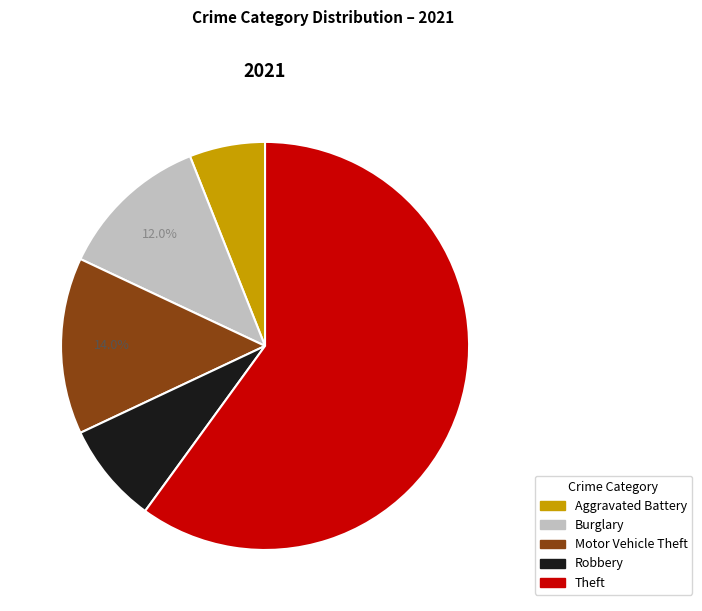

To the nearest percent, what is the average slice percentage?

20%